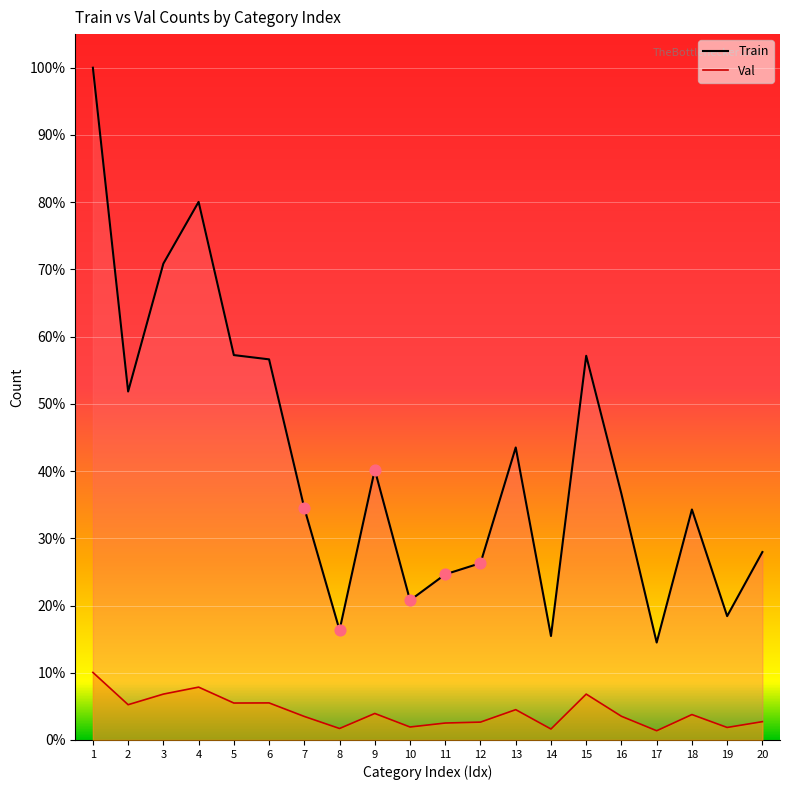

What are all the series names shown in the legend?

Train (line), Val (line)